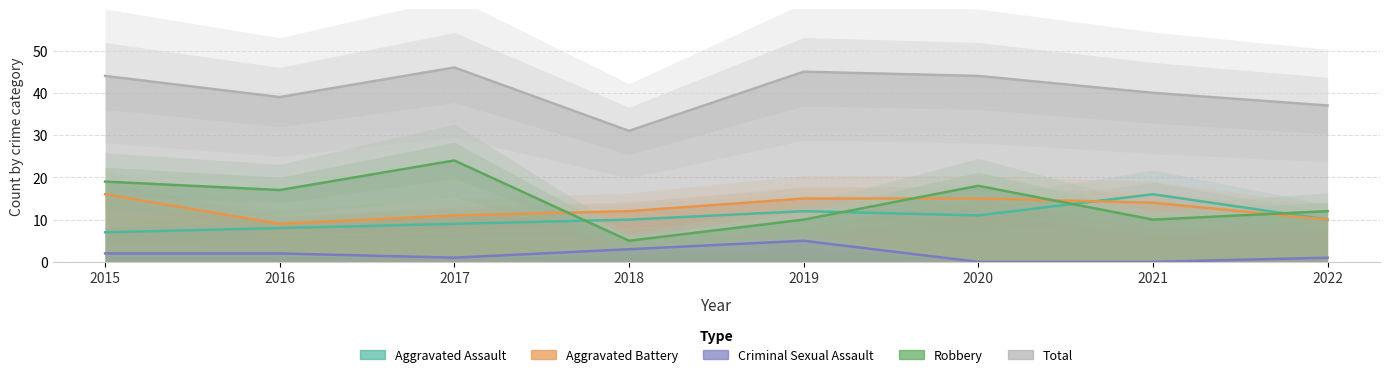

Is the value of Aggravated Assault at 2016 greater than the value of Total at 2020?

No